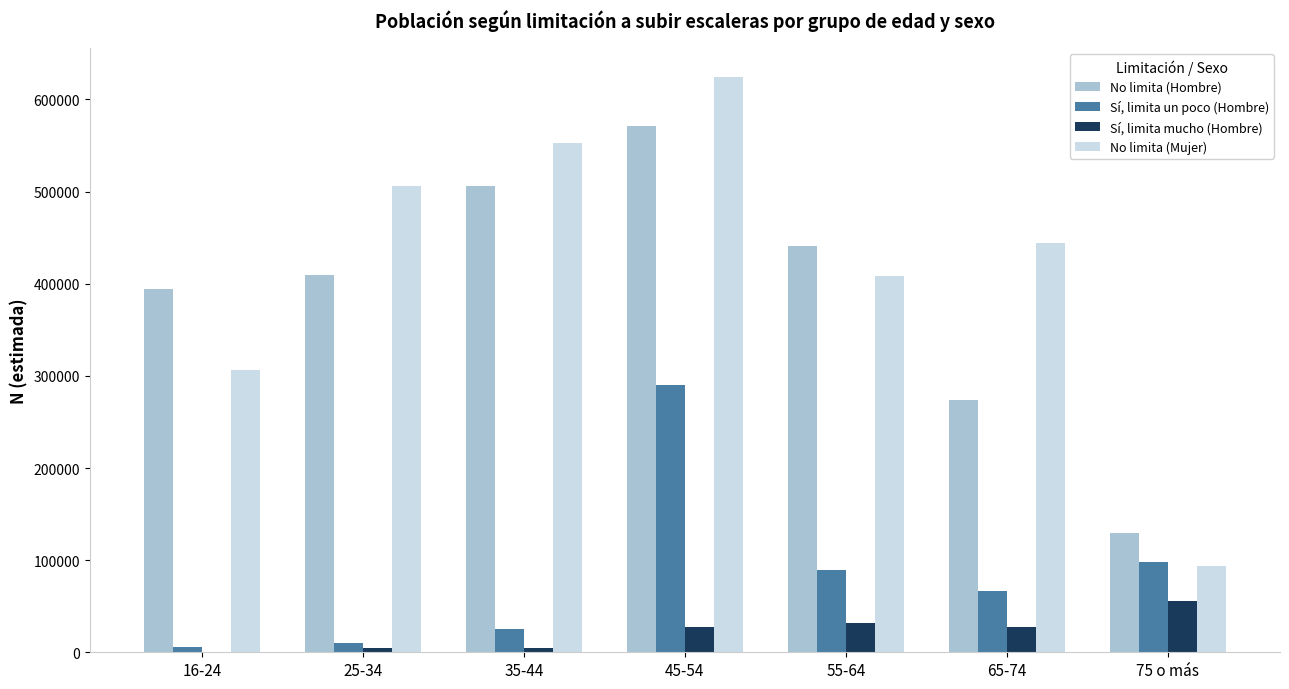

What is the sum of all Sí, limita un poco (Hombre) values?

583622